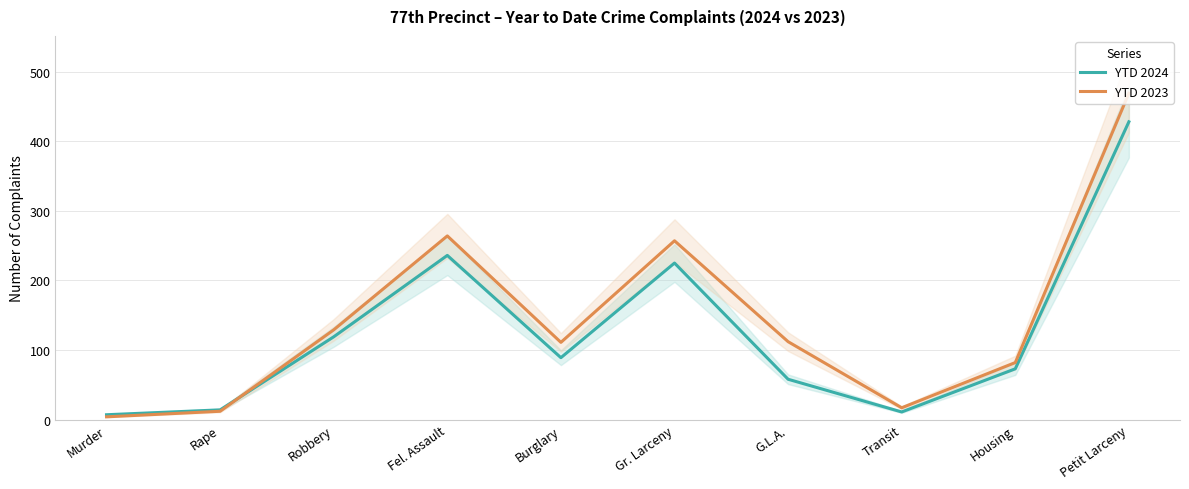

What is the value of the YTD 2024 point at the 4th from the left?

236